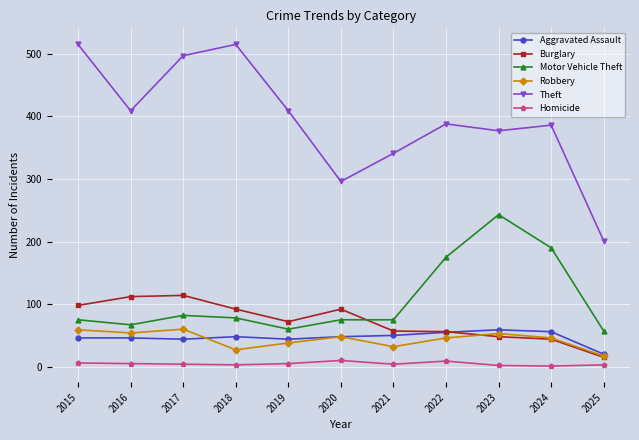

Which category has the lowest value in the Aggravated Assault series?

2025